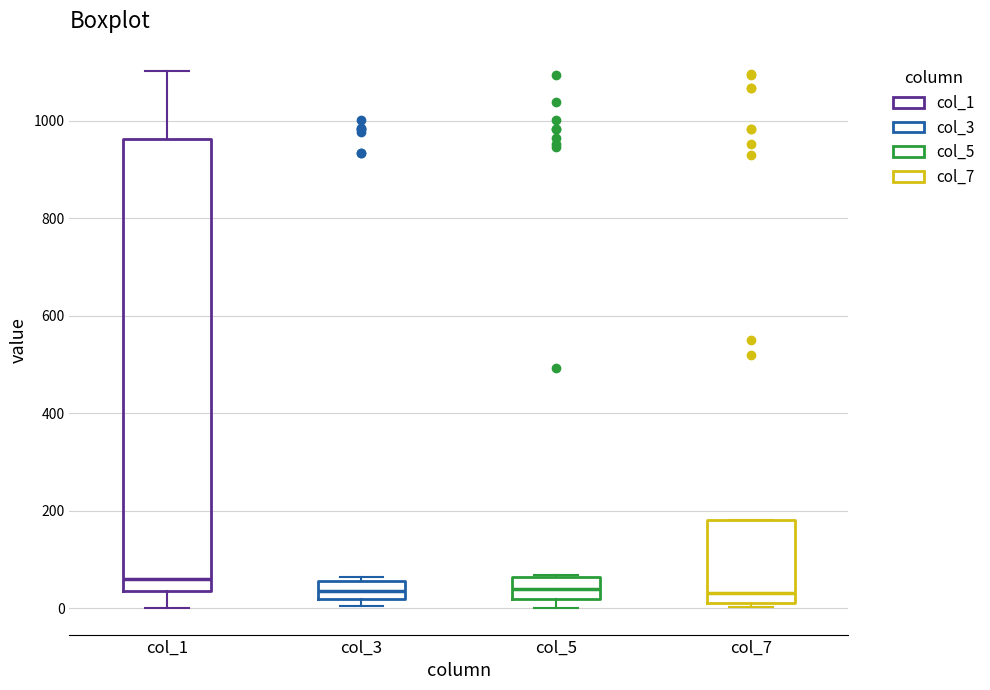

Which box has the highest median line?

col_1